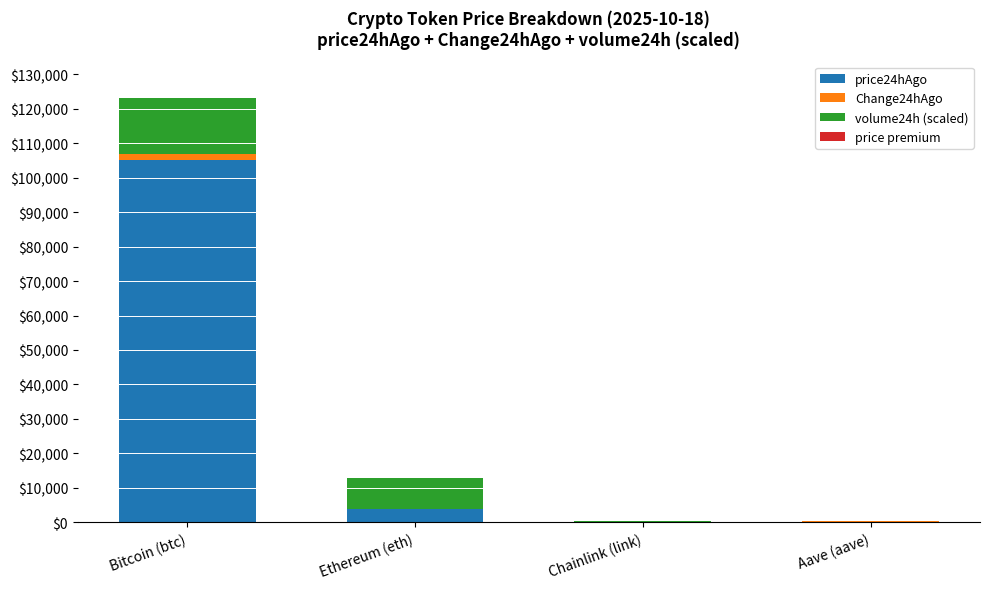

How many data points in price24hAgo are above 3723?

2